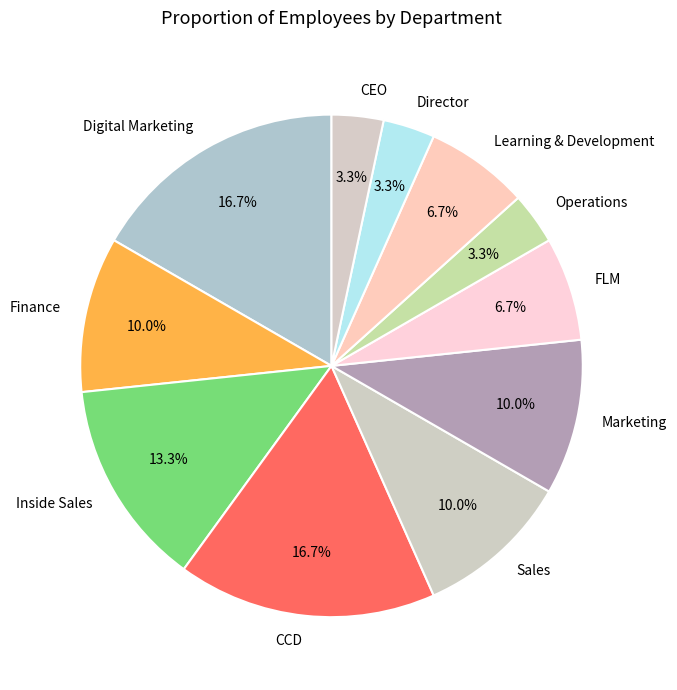

Between Inside Sales and CCD, which is larger?

CCD